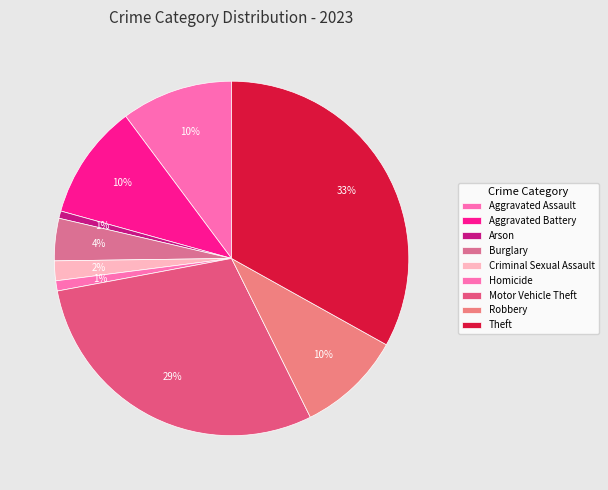

Is the sum of Aggravated Battery and Theft greater than half?

No